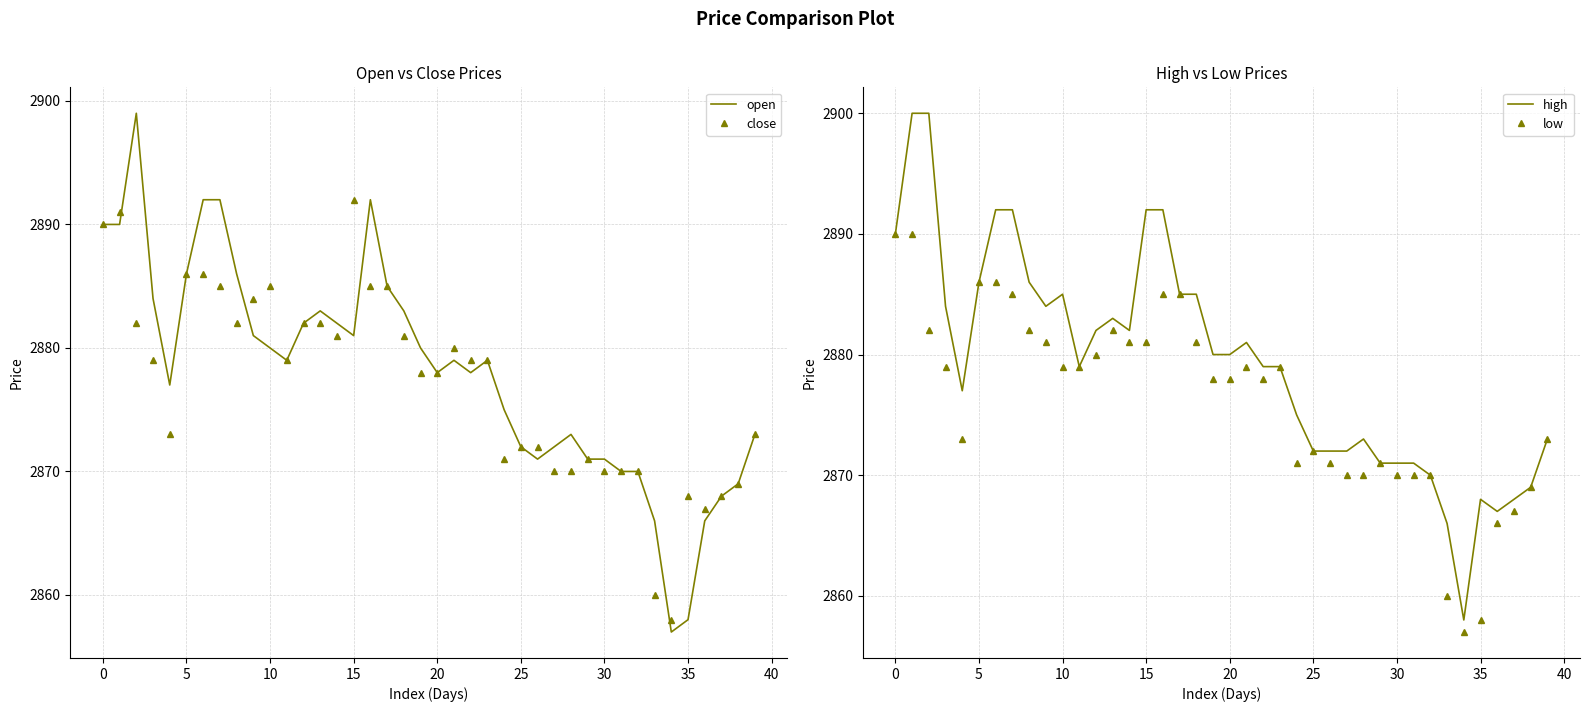

True or false: open has a value of 2881 at 15.

True